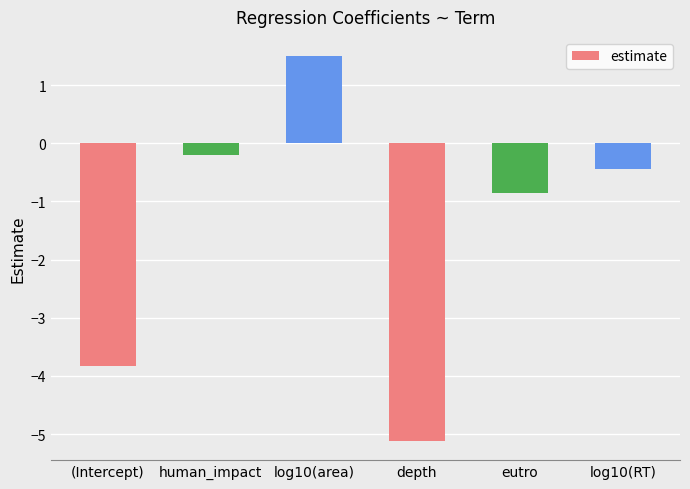

What is the change in value from eutro to log10(RT)?

+0.4